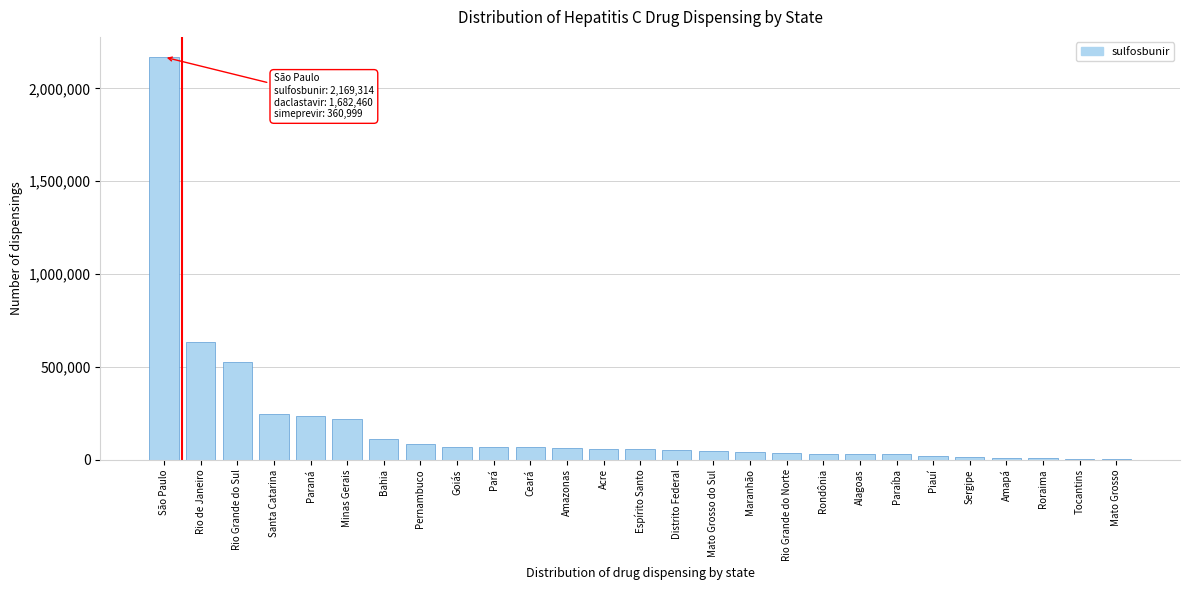

What is the change in value from Rio de Janeiro to Goiás?

-562726